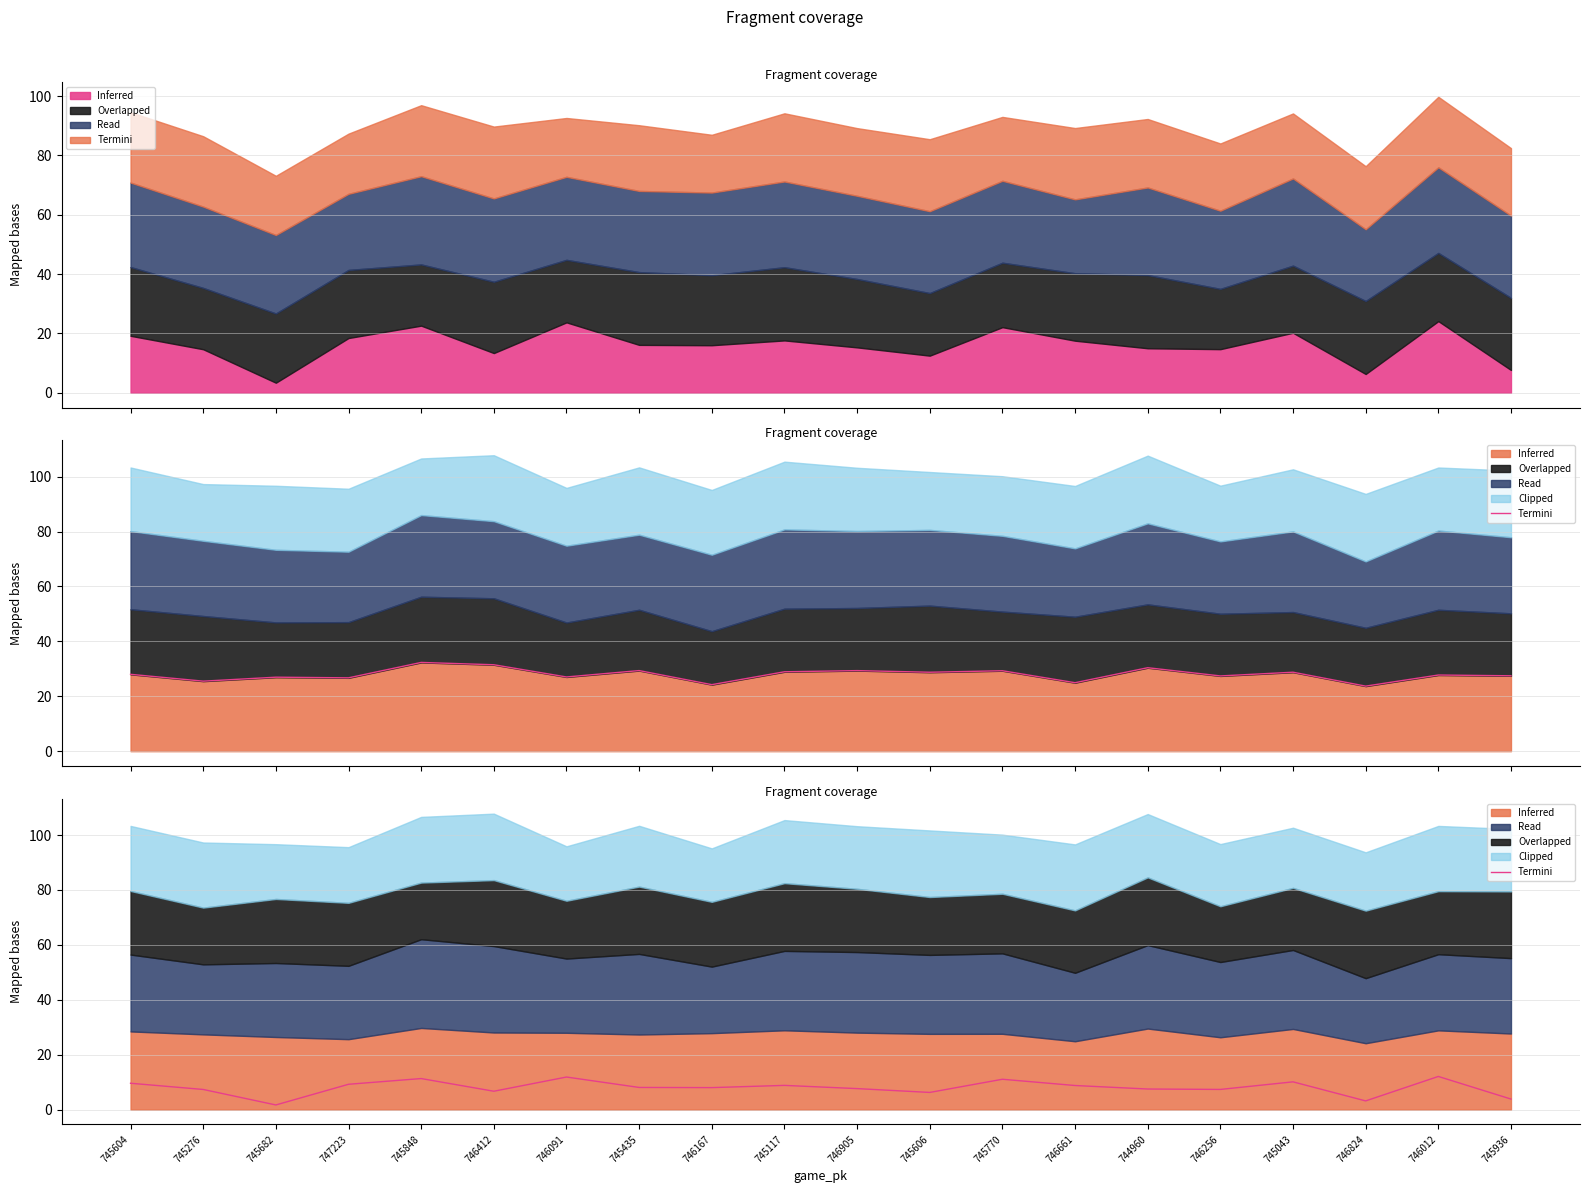

At which category does the chart reach its peak across all series?

746012